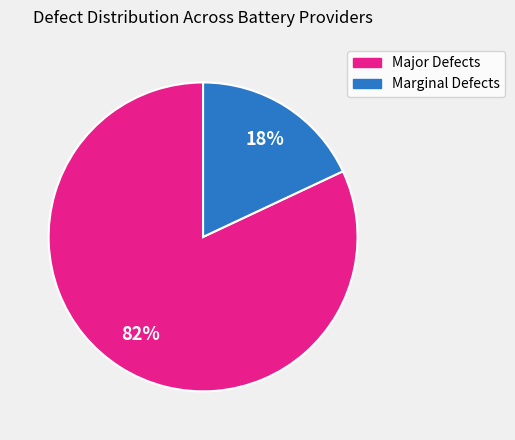

Is there a majority slice in this chart?

Yes